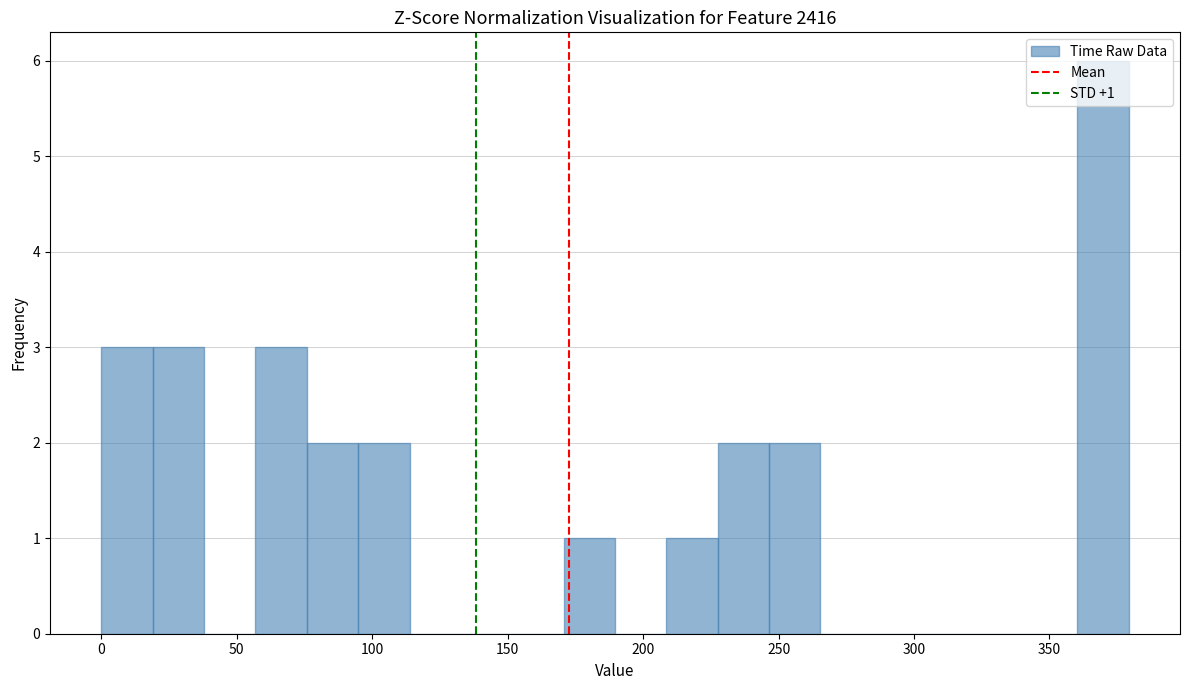

Around what value on the x-axis is the tallest bar? Give the approximate position of its centre, as read against the axis.

370